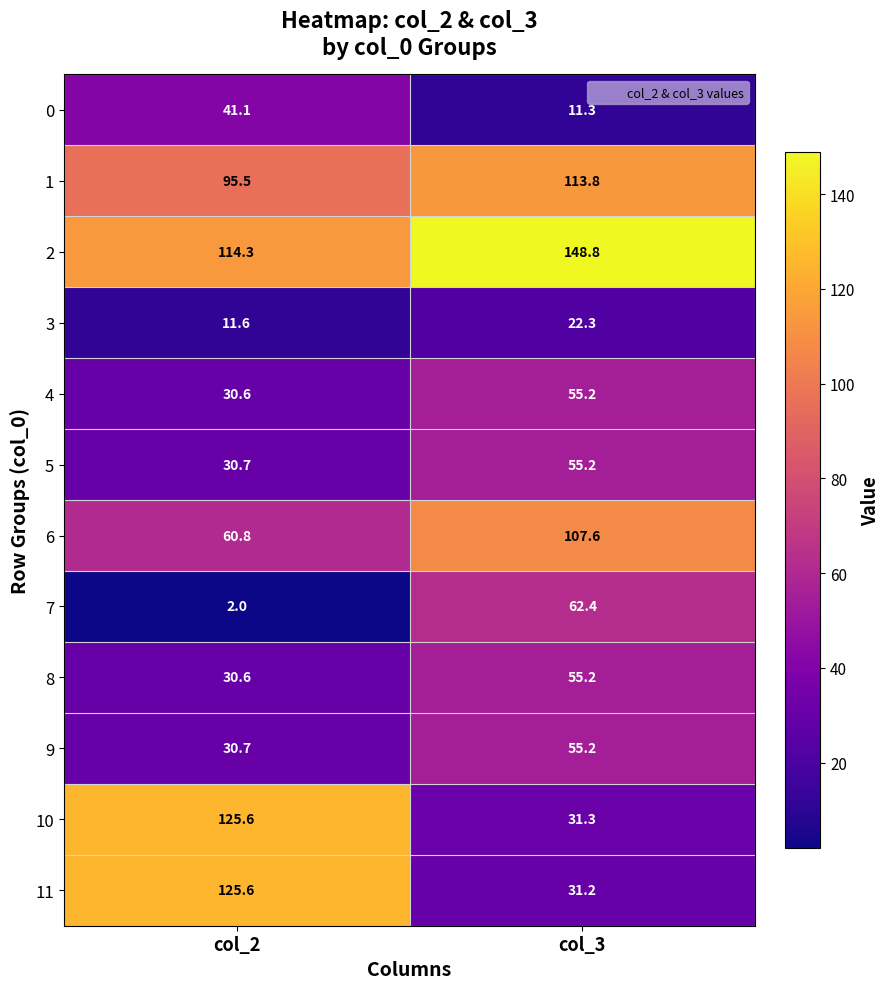

Where is 11 nearest to the value 78?

col_3